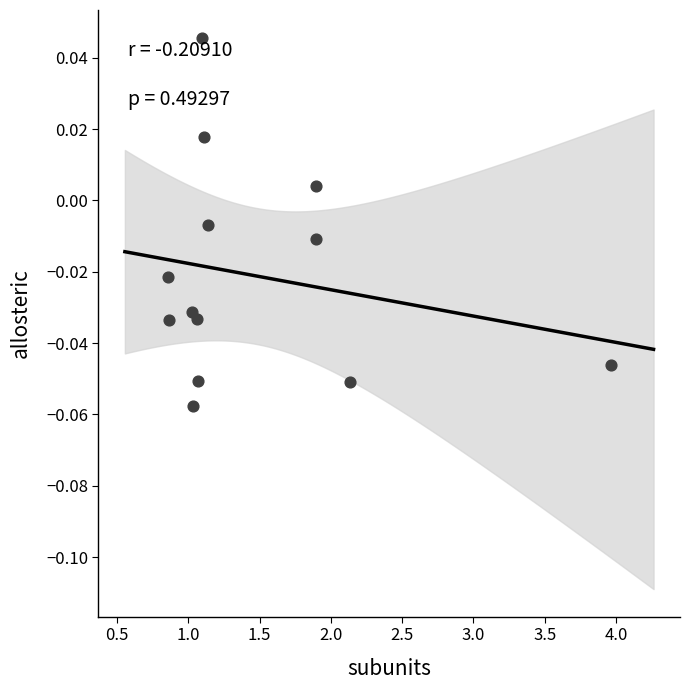

What is the range of X values (max minus min)?

3.1